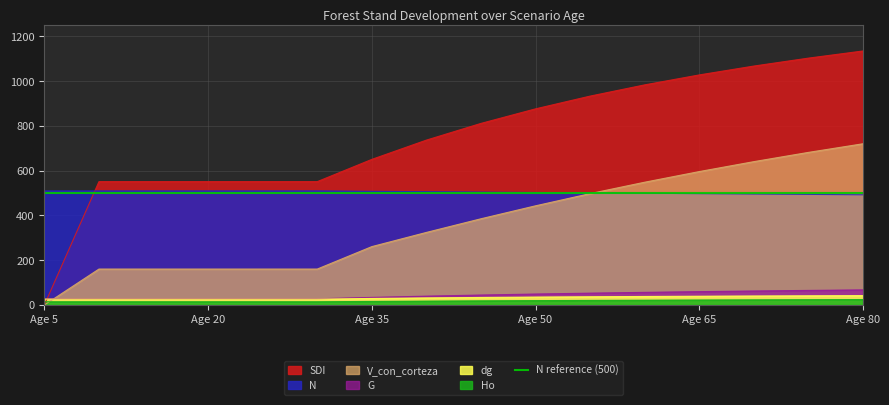

What is the highest value of the dg series?

41.7